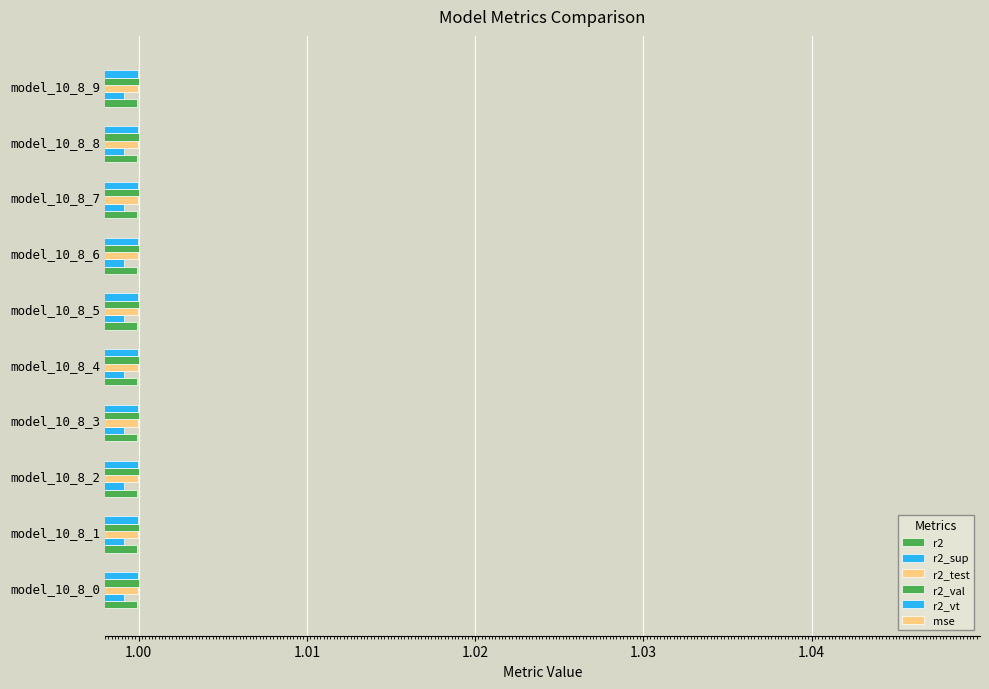

Which series has the widest spread of values?

r2